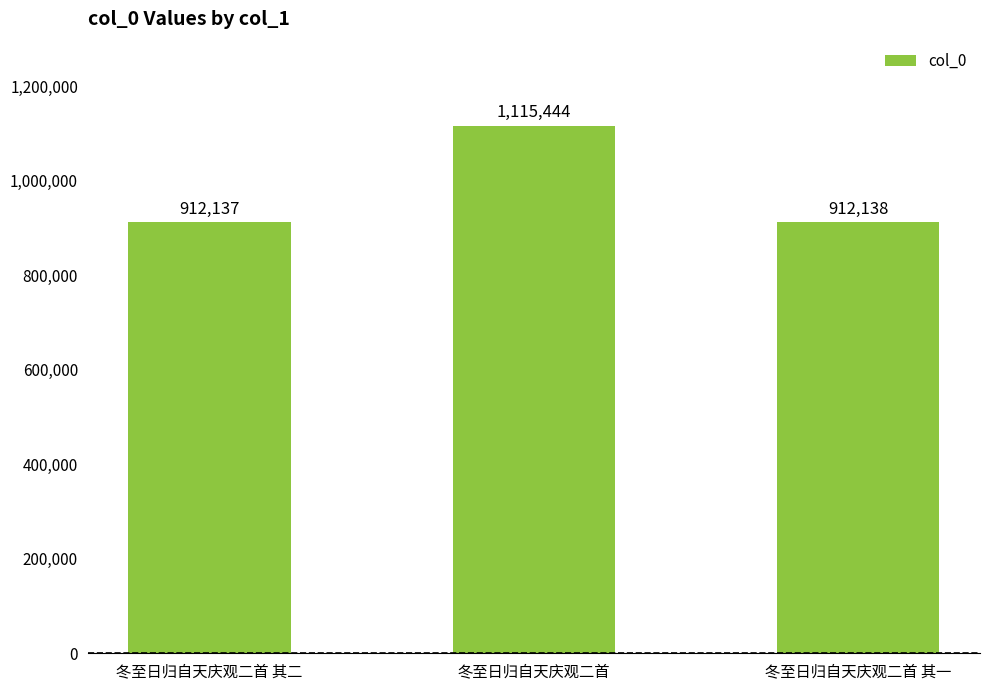

At which label is the value closest to 1013790?

冬至日归自天庆观二首 其一